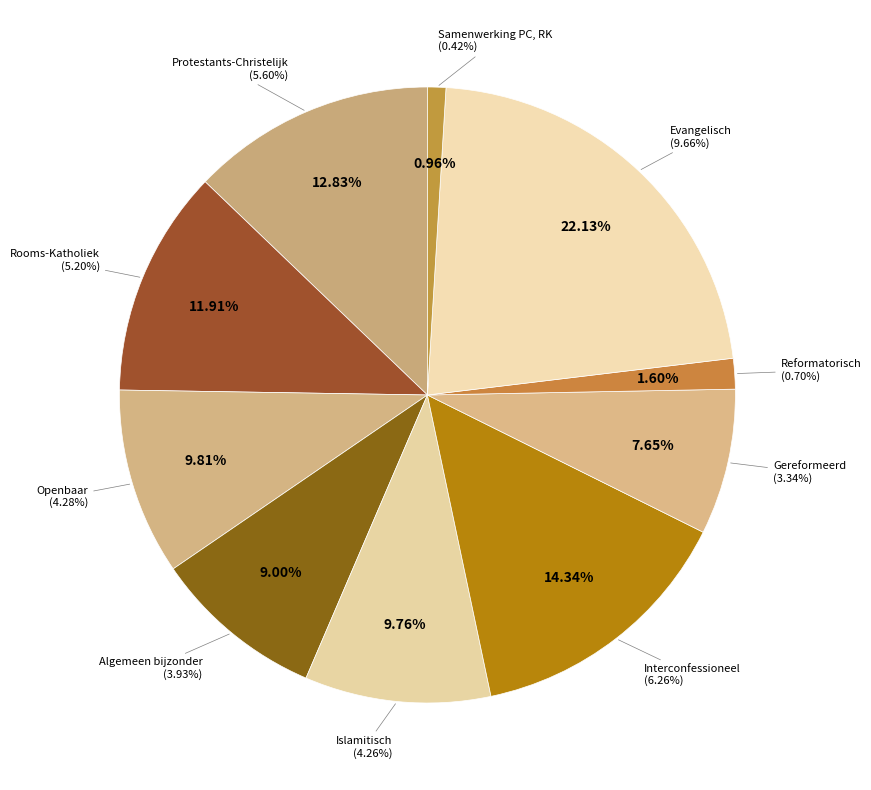

Is there any slice that represents more than half of the pie?

No